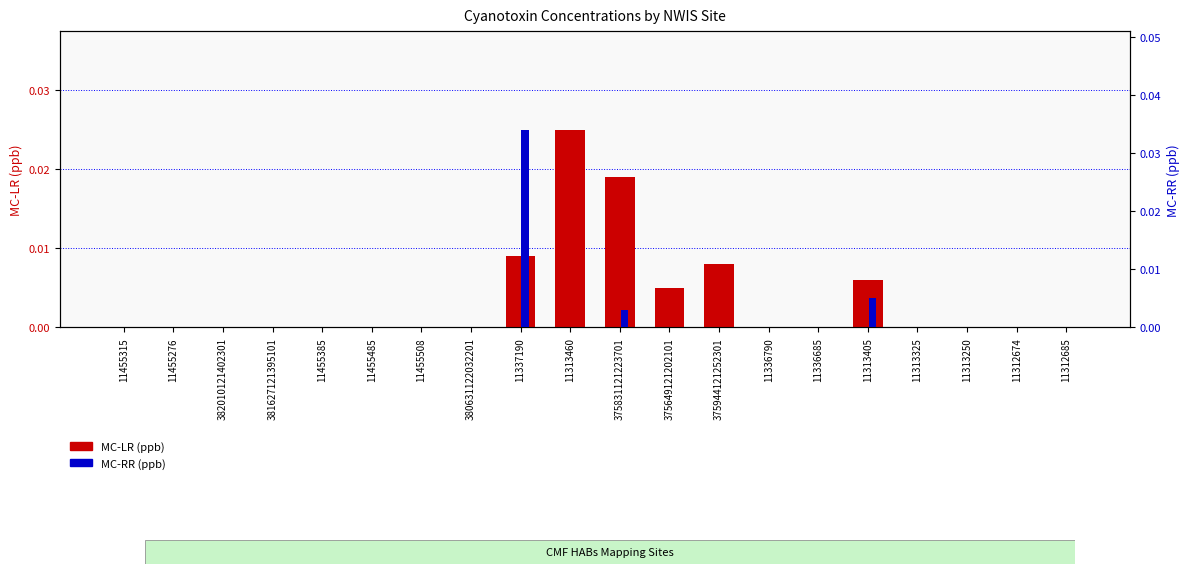

How many positive values does the MC-LR (ppb) series have?

6